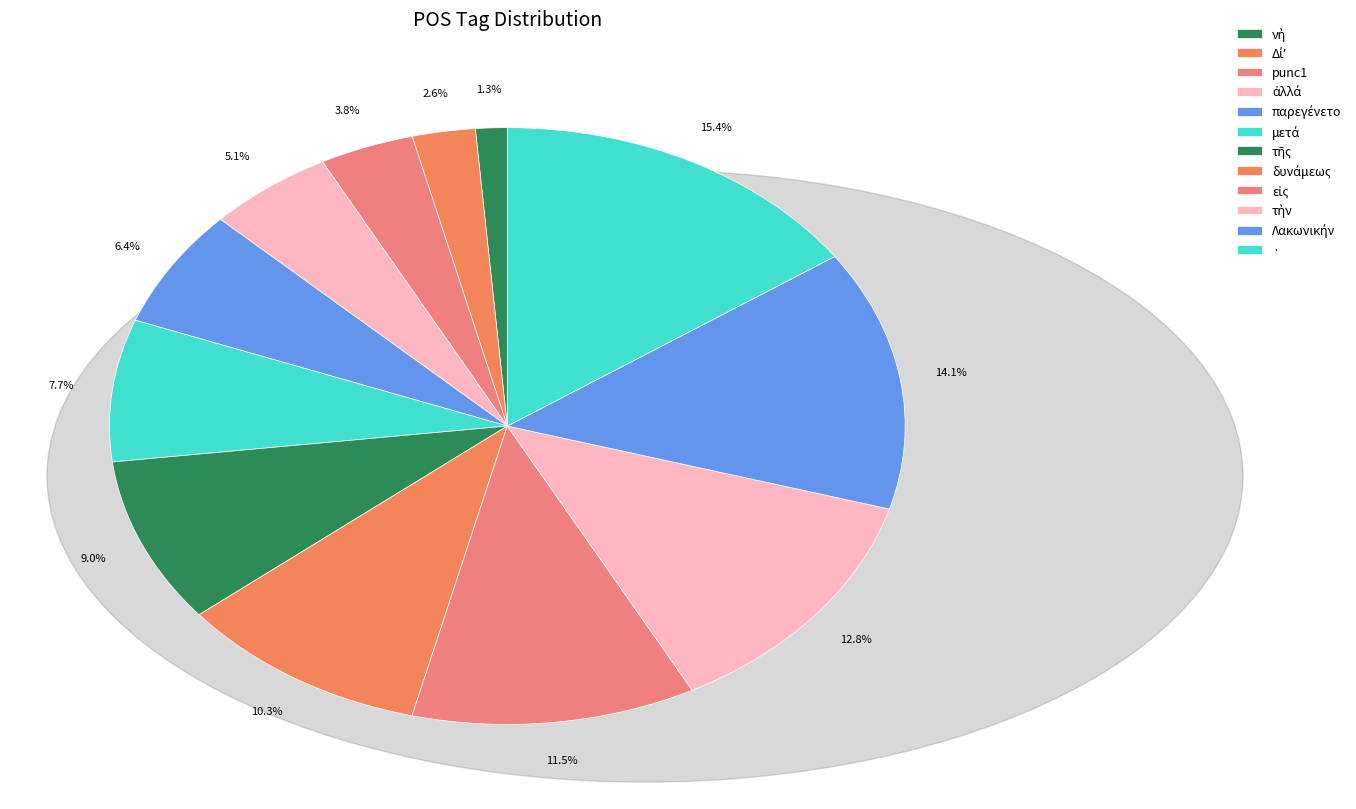

Rank the categories by value from highest to lowest.

·, Λακωνικήν, τὴν, εἰς, δυνάμεως, τῆς, μετά, παρεγένετο, ἀλλά, punc1, Δίʼ, νὴ